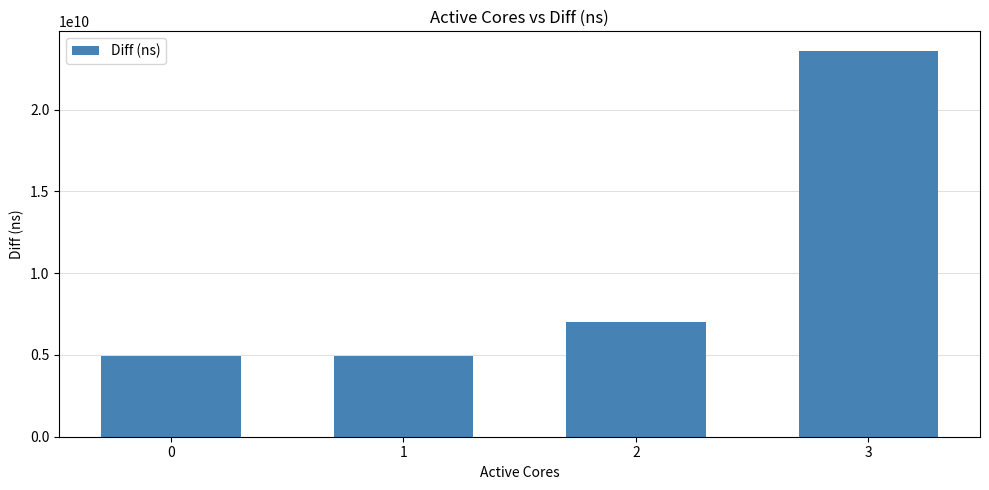

What is the change in value from 1 to 3?

+18660600116